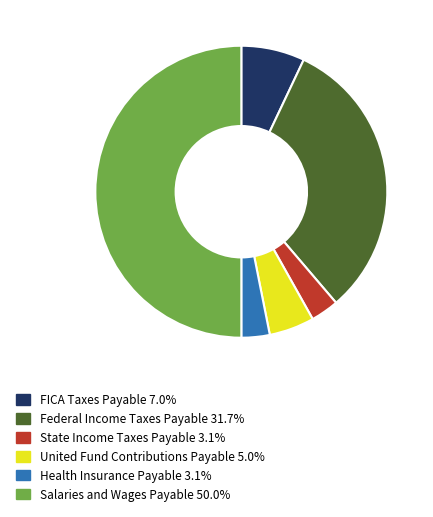

Between State Income Taxes Payable and Salaries and Wages Payable, which is larger?

Salaries and Wages Payable